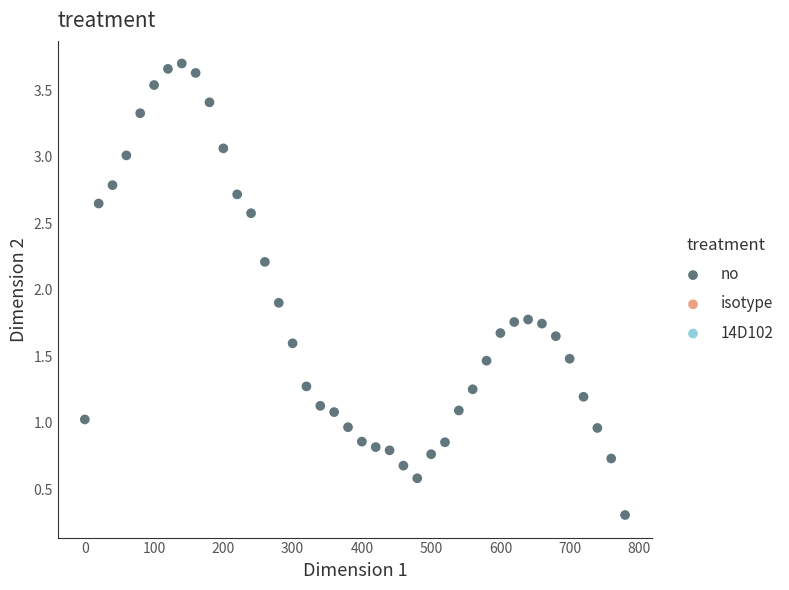

What Y value in the scatter plot is closest to 2?

1.9